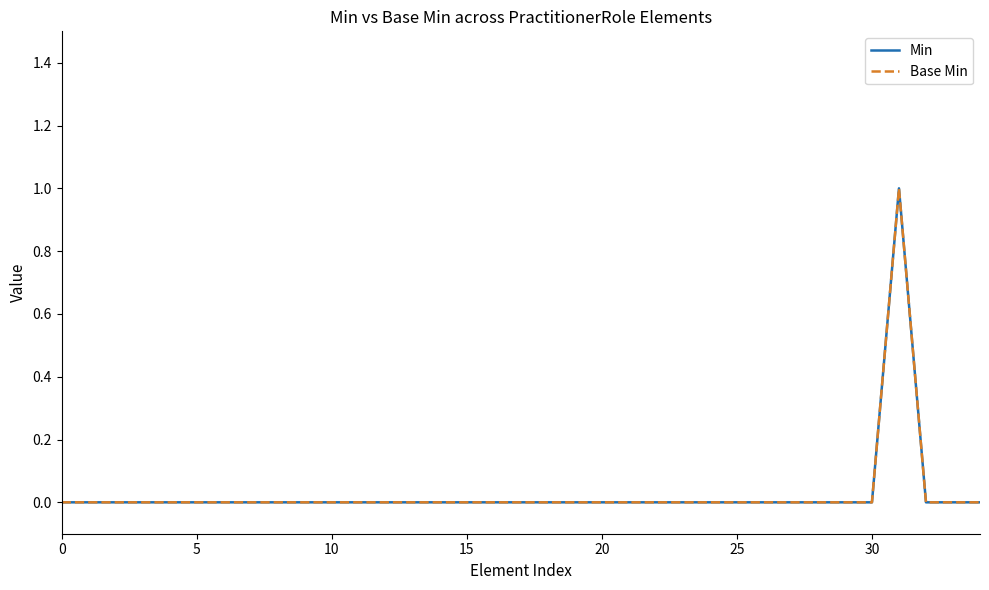

Does the chart have visible grid lines?

No